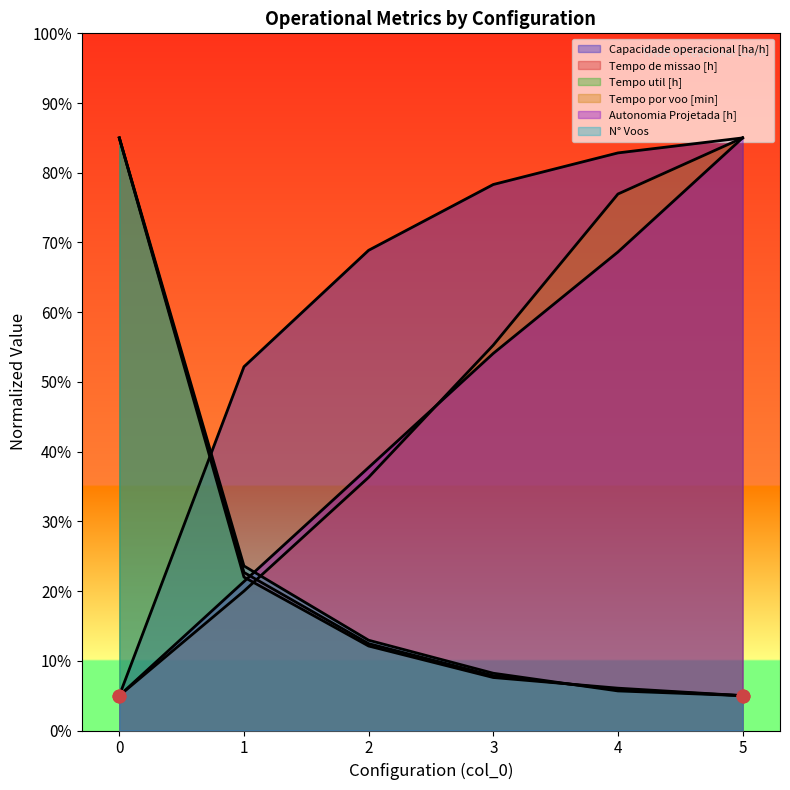

What is the total value across all series at 3?

211.4